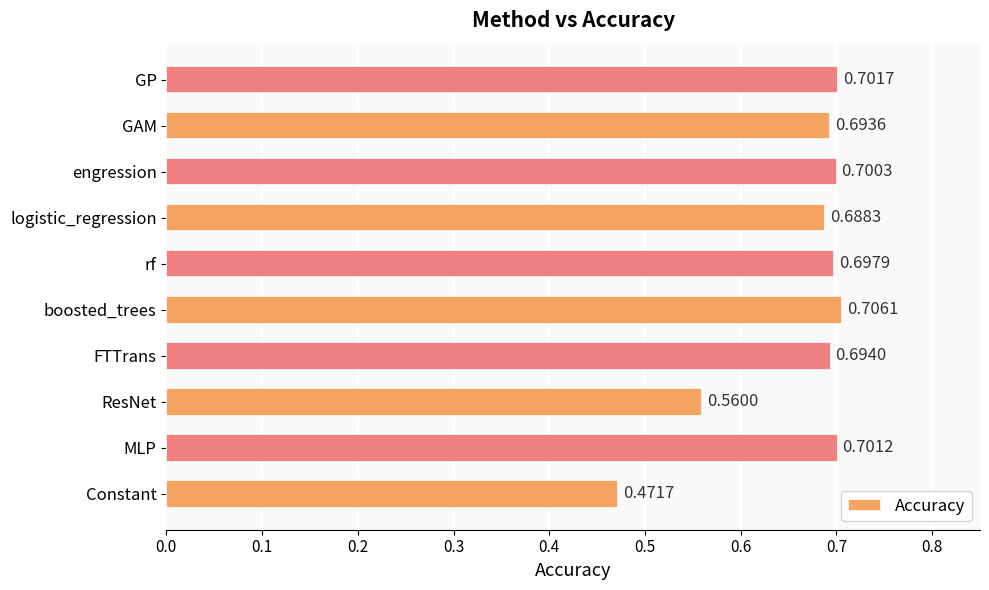

Between FTTrans and MLP, which is larger?

MLP